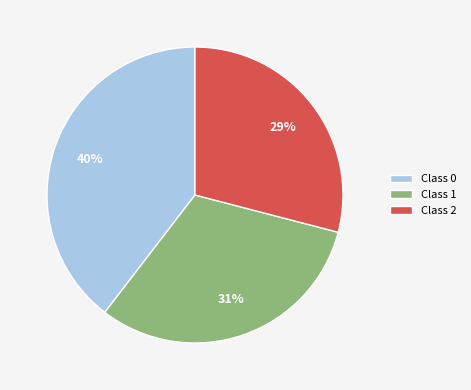

Rank the categories by value from lowest to highest.

Class 2, Class 1, Class 0